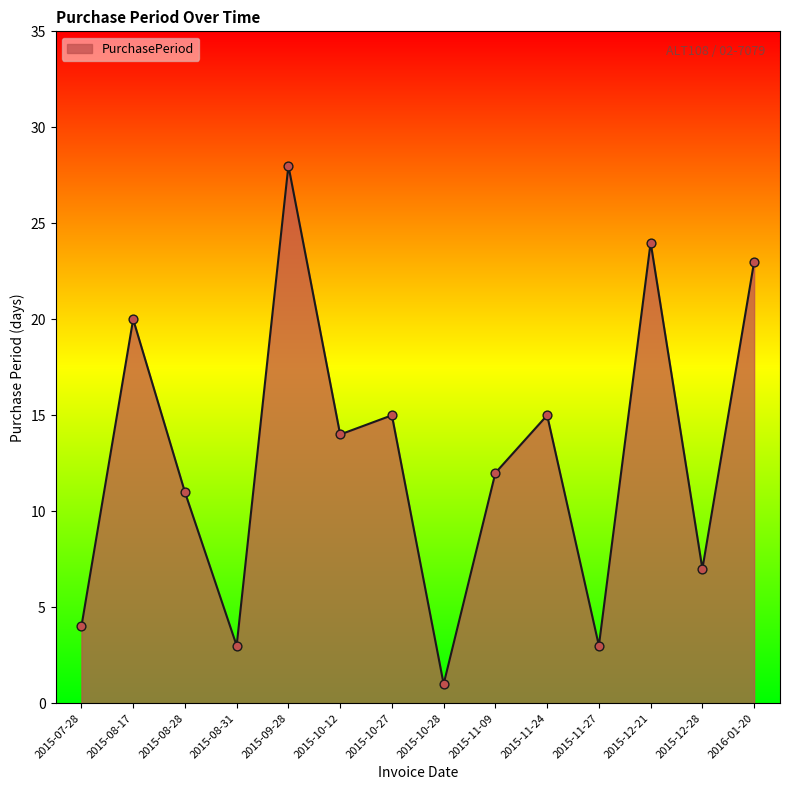

What is the change in value from 2015-08-17 to 2015-12-21?

+4